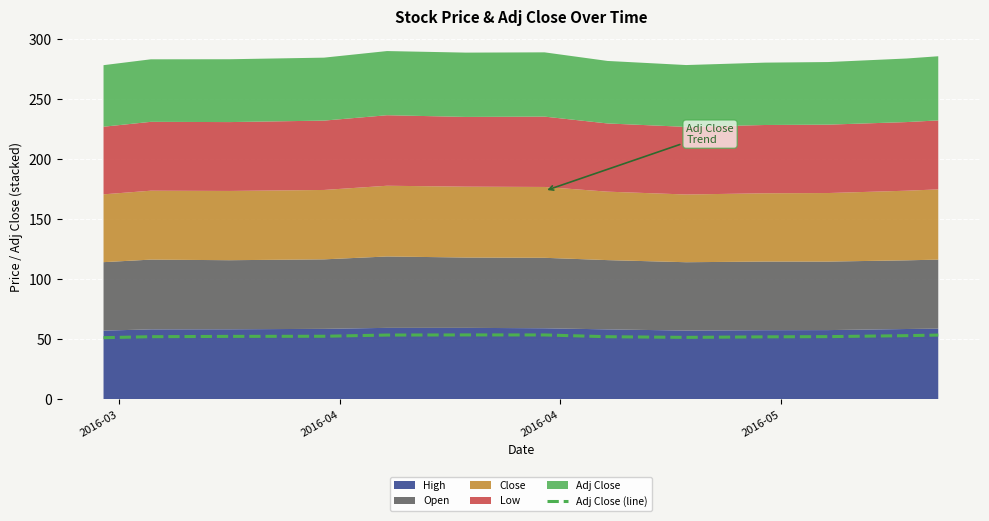

What is the minimum value shown in the chart?

51.3